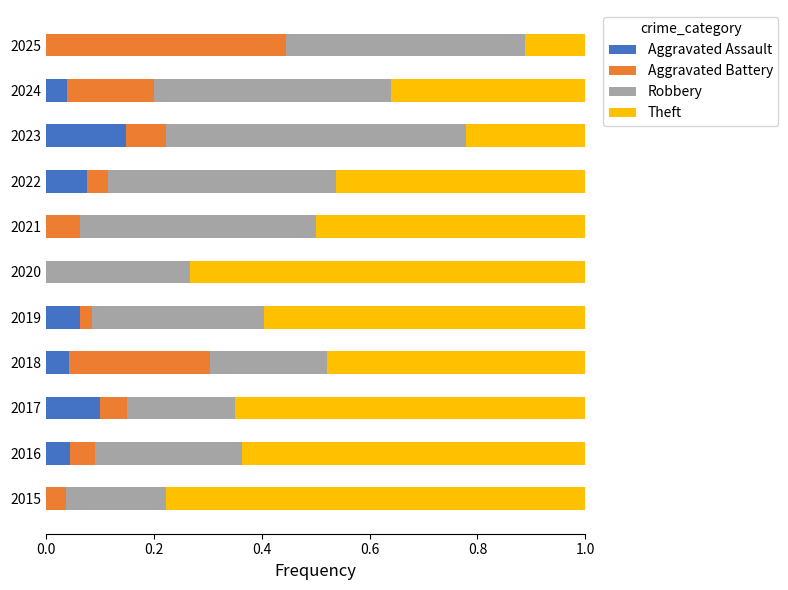

Count the Aggravated Assault values in the range 0 to 1.

11